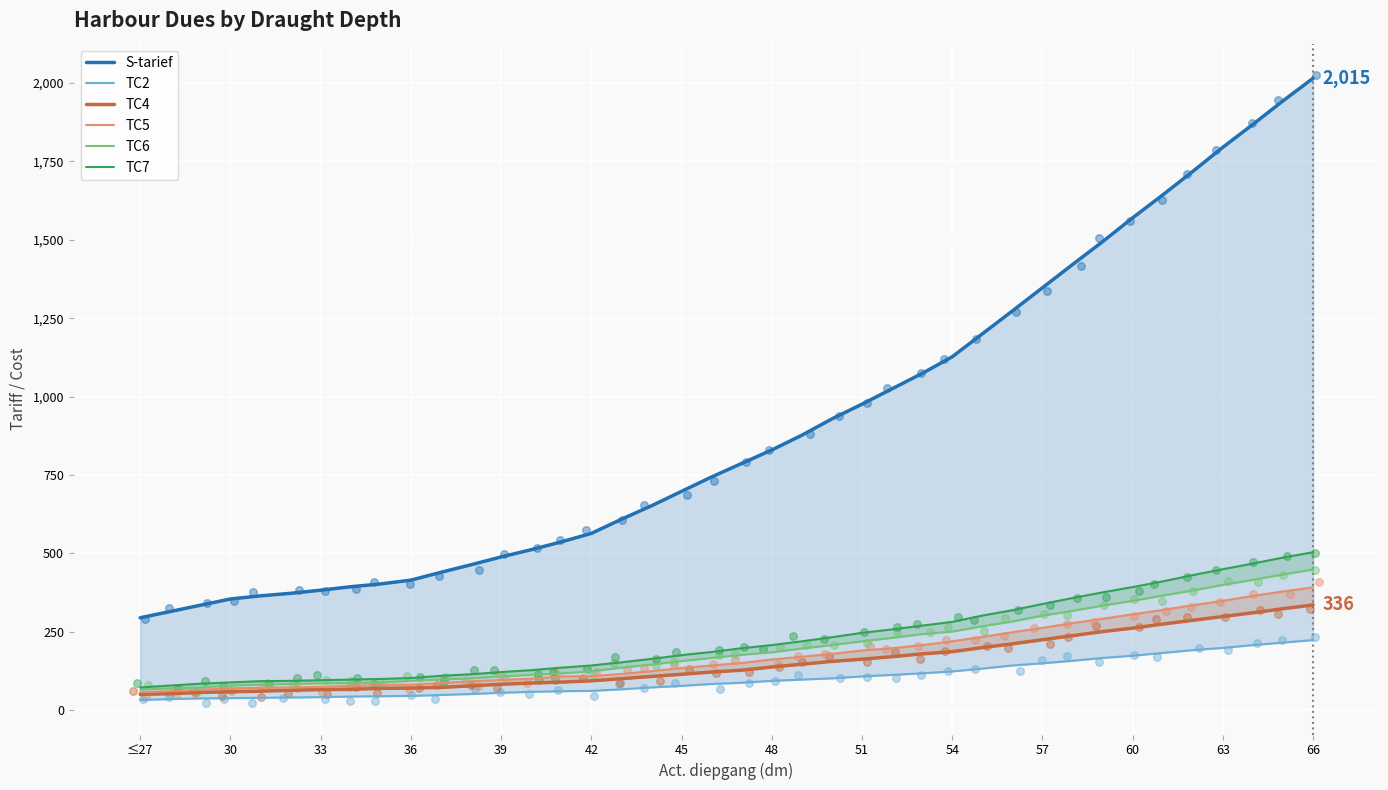

Is the value of TC5 at 48 greater than the value of TC6 at 42?

Yes